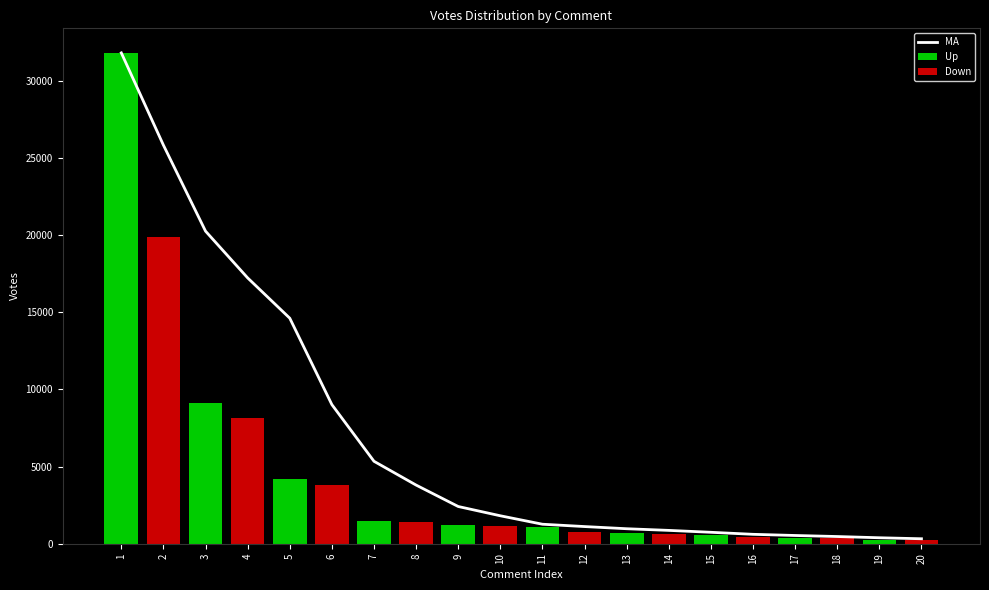

What is the highest value of the Up series?

31814.0